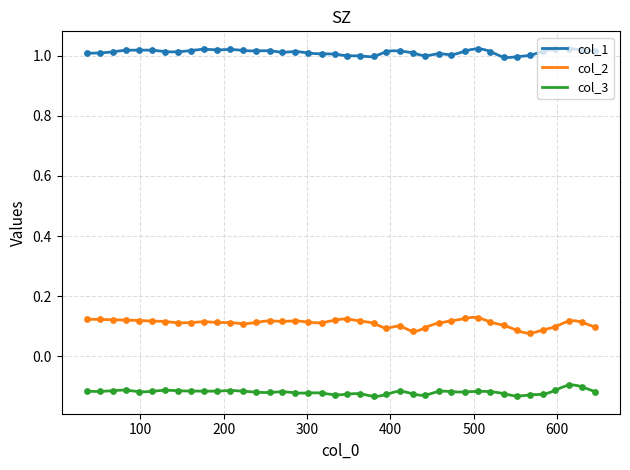

Which series contains the lowest Y value?

col_3